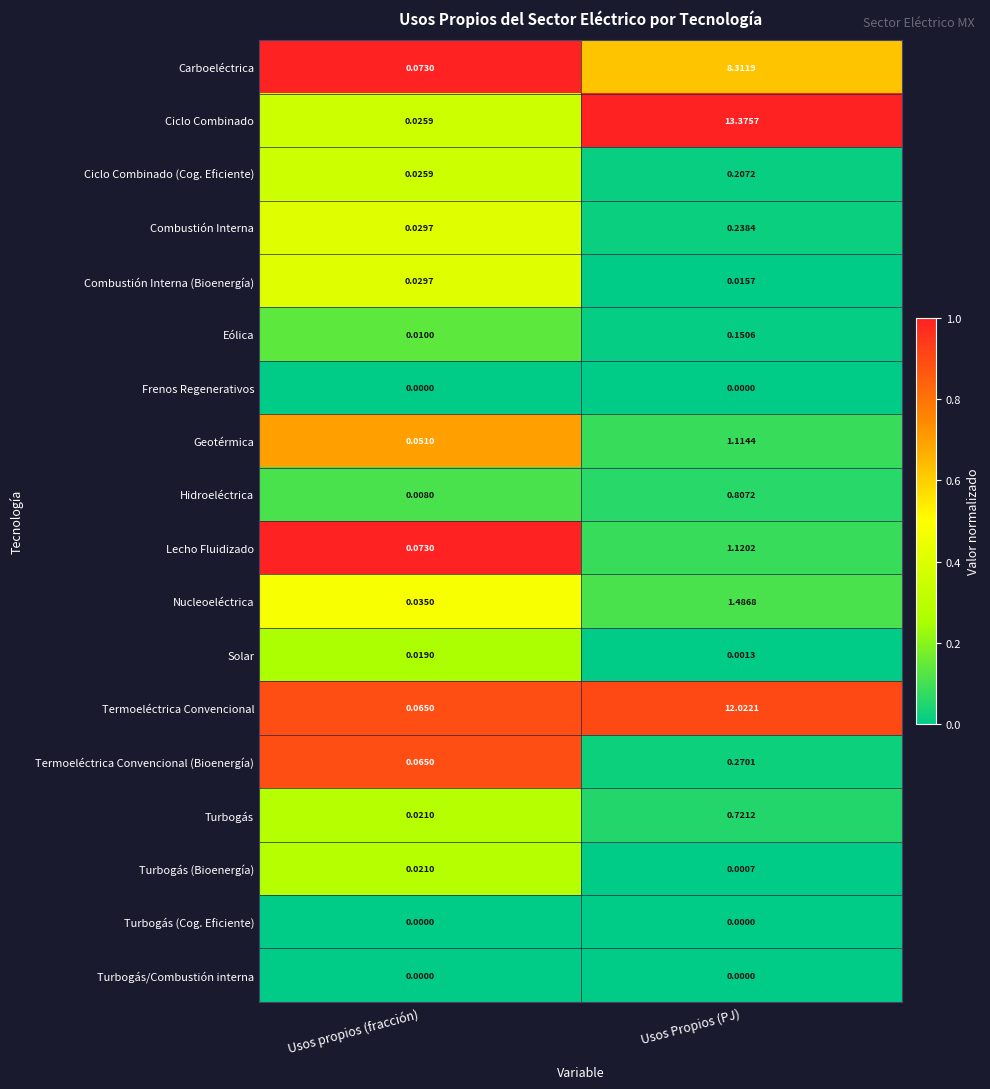

At which category is the sum across all series the highest?

Usos Propios (PJ)